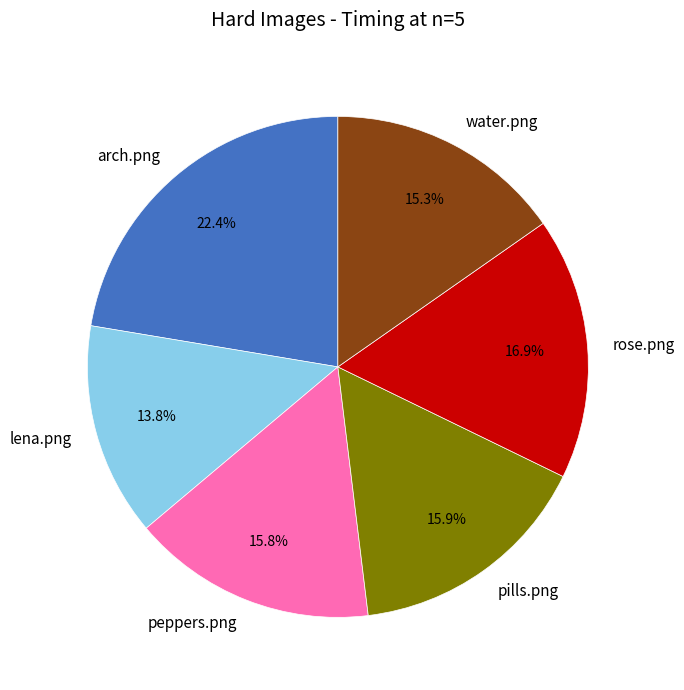

Which has a higher value, rose.png or pills.png?

rose.png